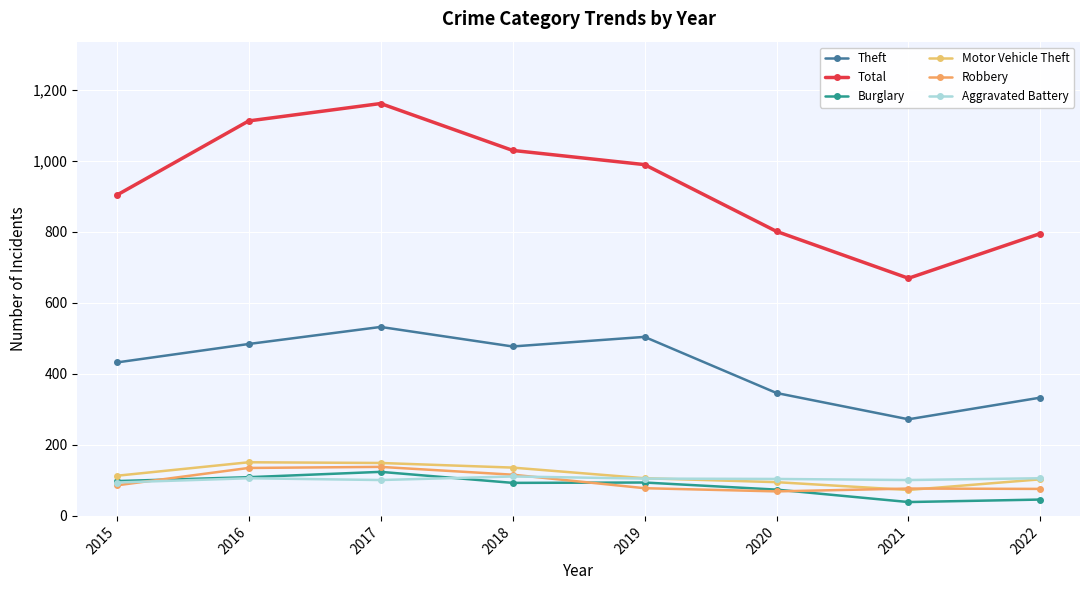

Rank the series at 2015 from lowest to highest value.

Robbery, Aggravated Battery, Burglary, Motor Vehicle Theft, Theft, Total